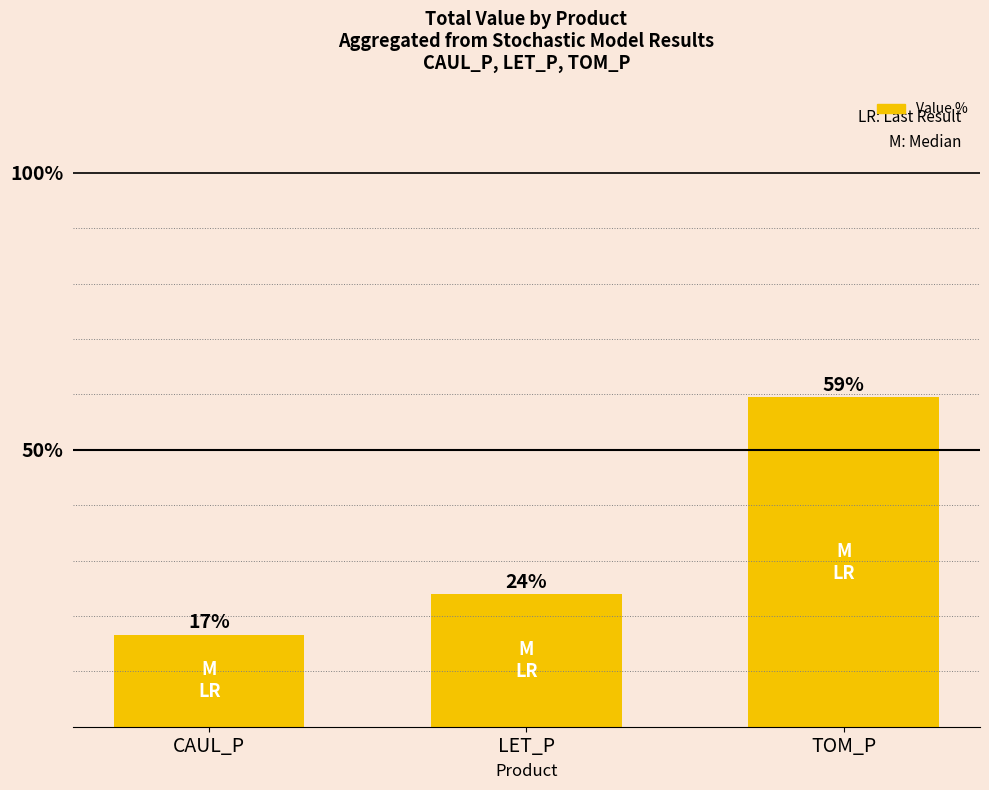

Does the chart contain any negative values?

No